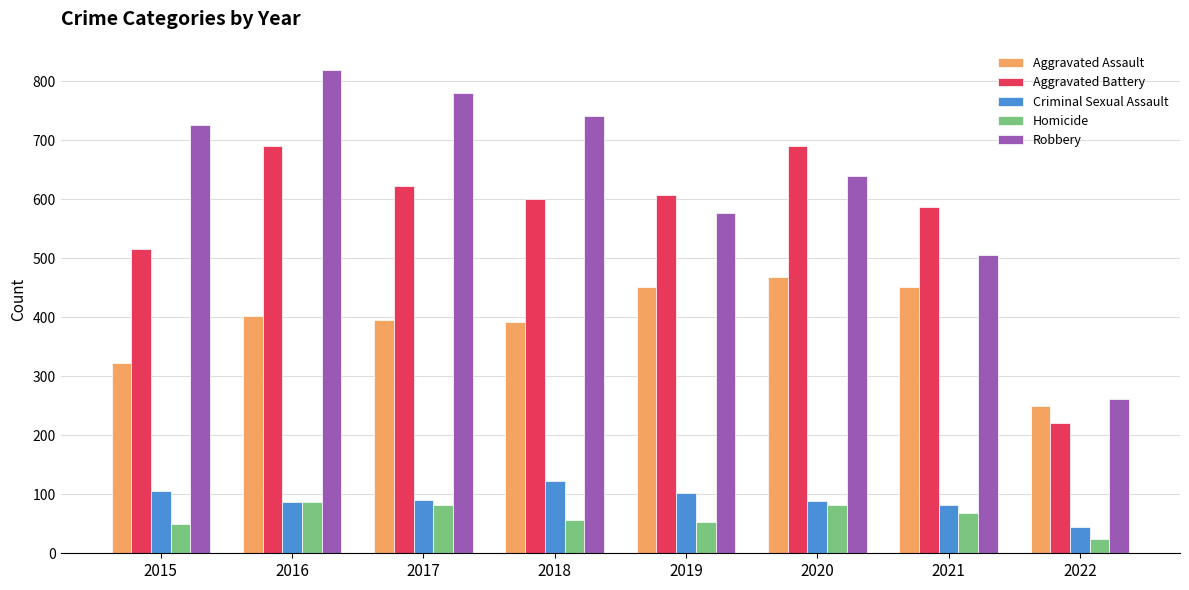

At which category is the sum across all series the highest?

2016